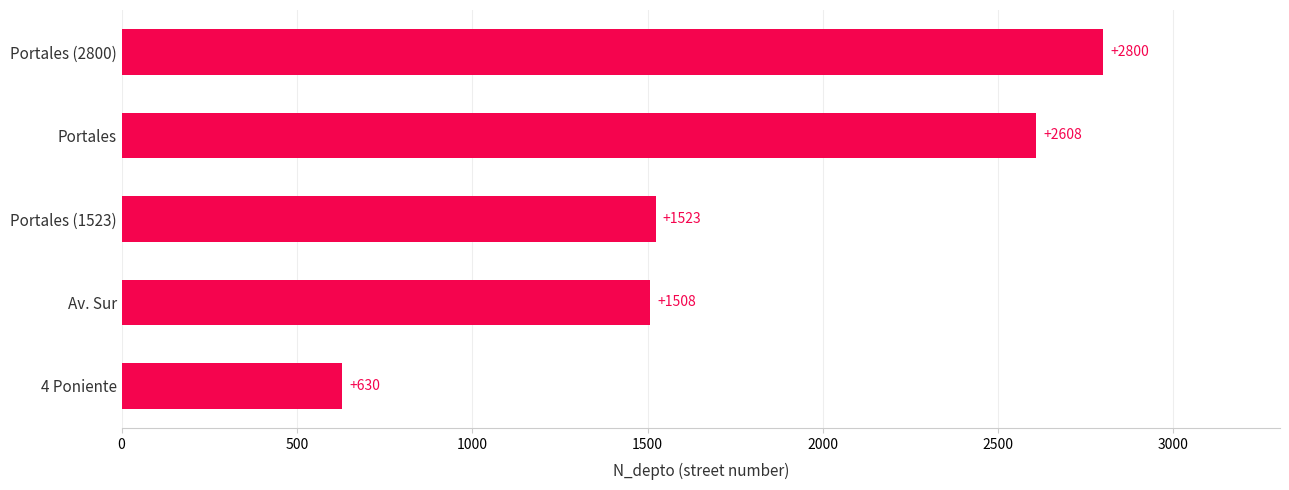

Approximately how many times larger is the value at Portales (1523) compared to Portales (2800)?

0.5